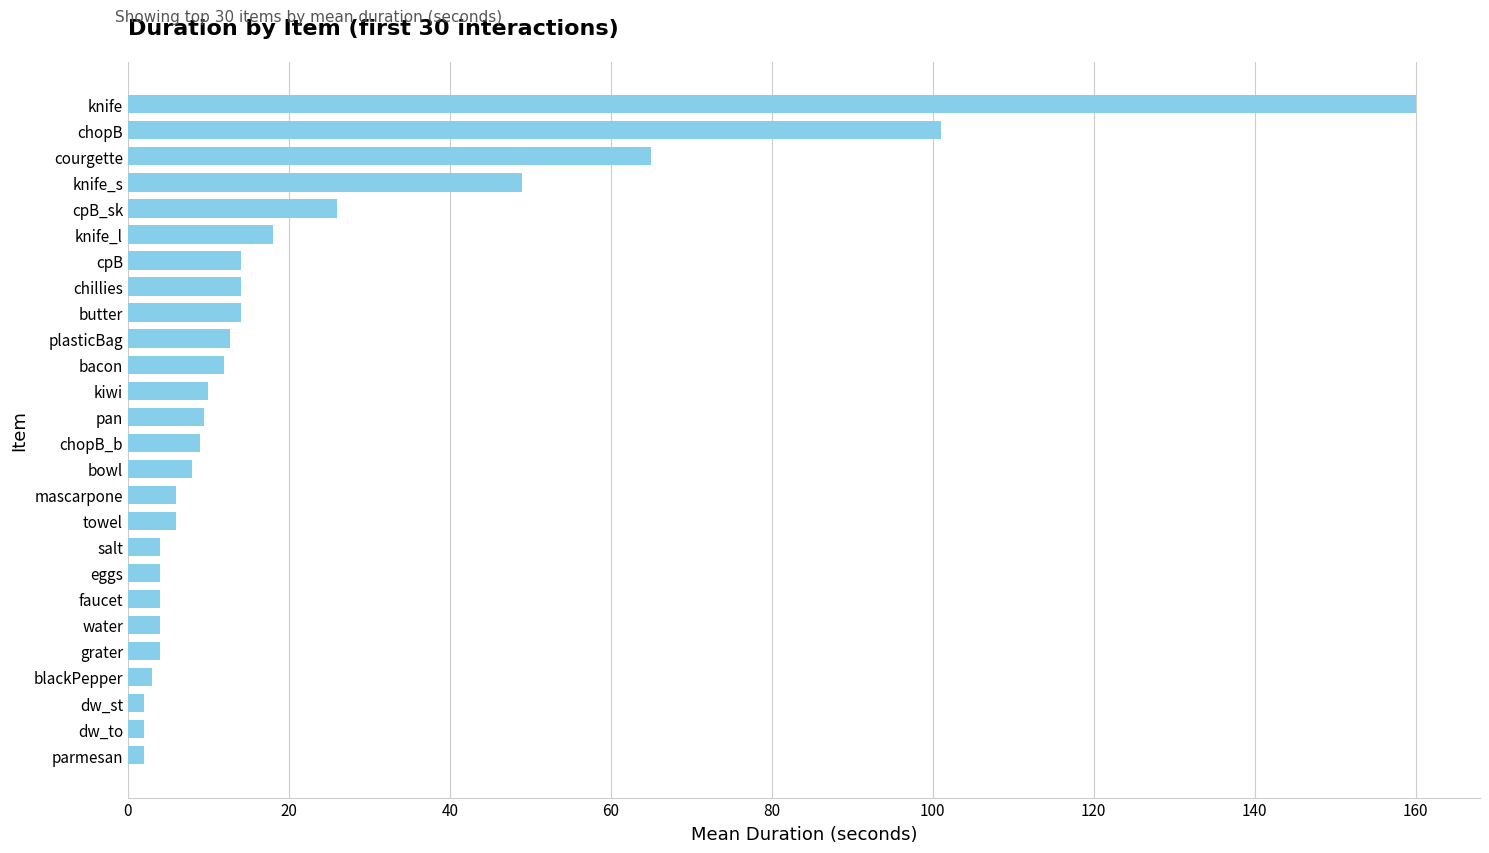

Where is the data nearest to the value 81?

courgette